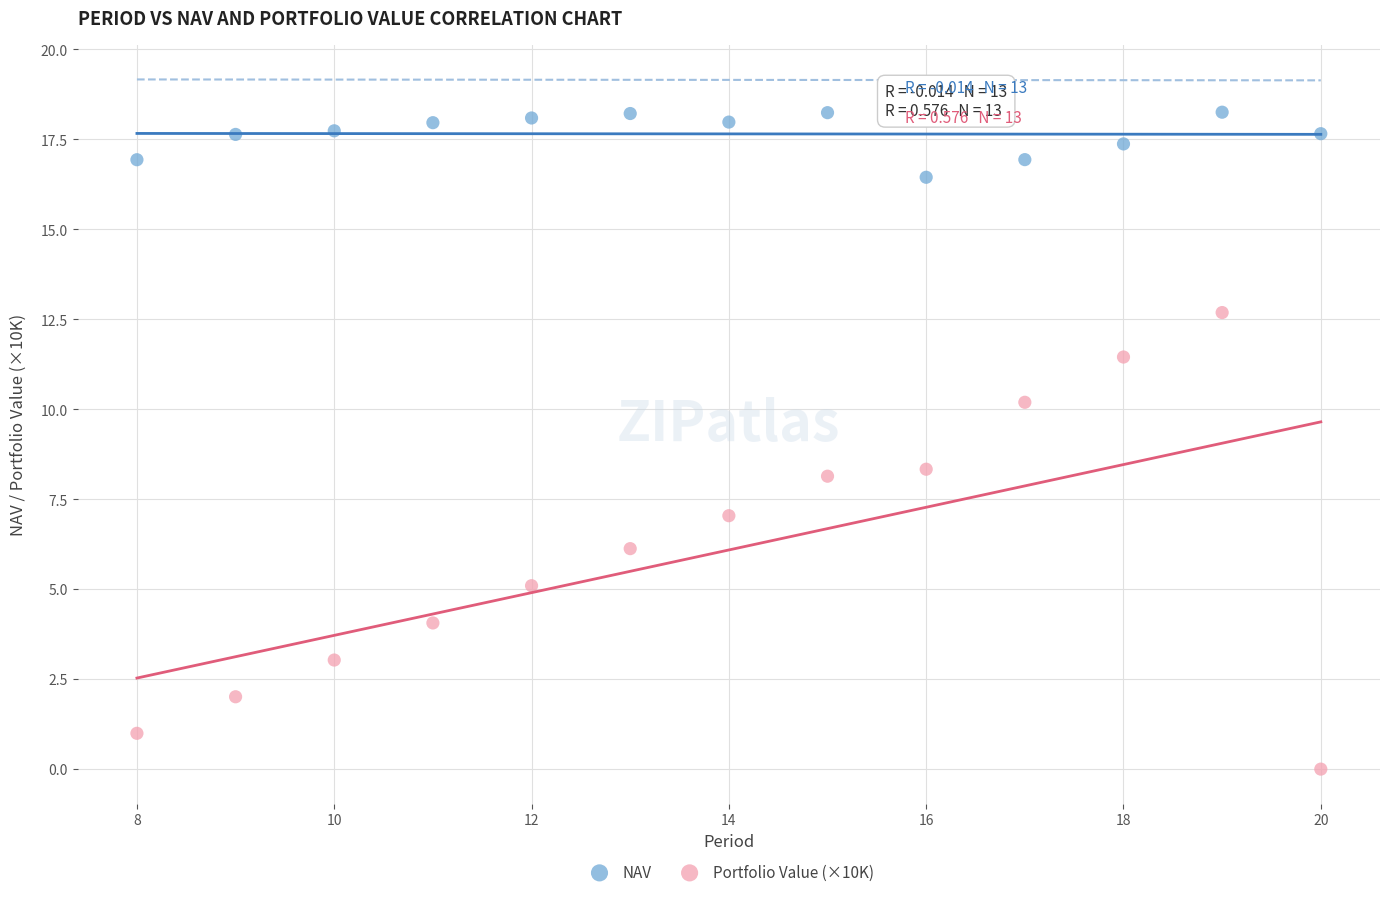

Which series contains the lowest Y value?

Portfolio Value (×10K)